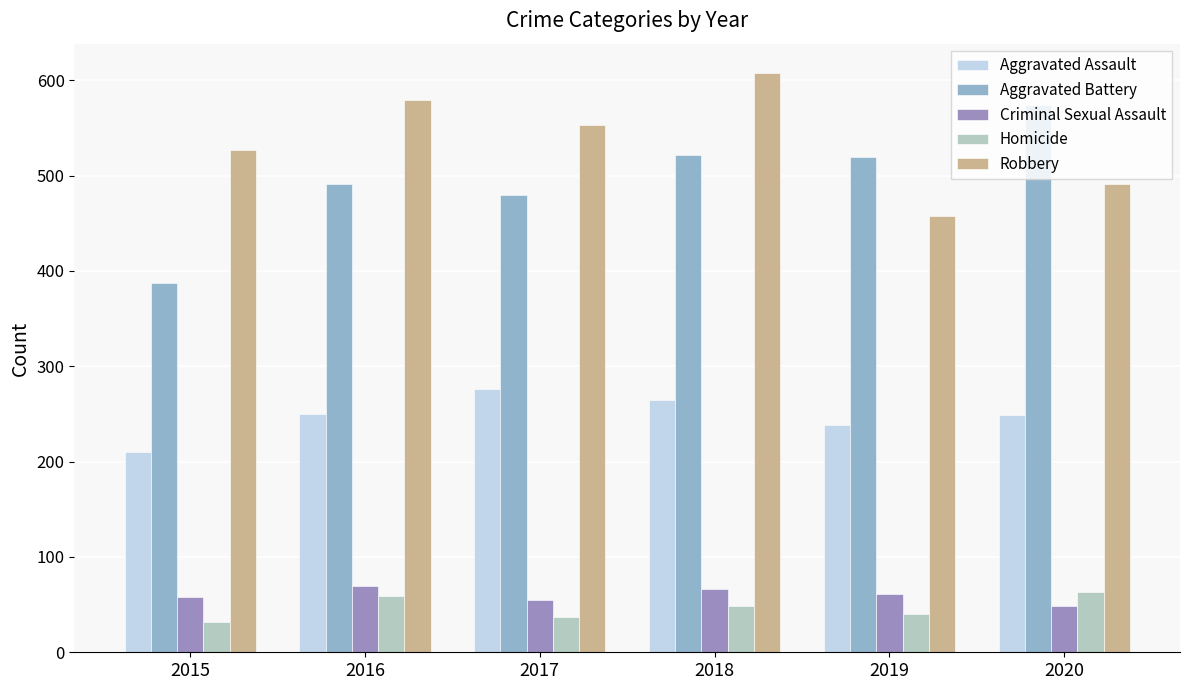

Is the value of Criminal Sexual Assault at 2016 greater than the value of Robbery at 2017?

No